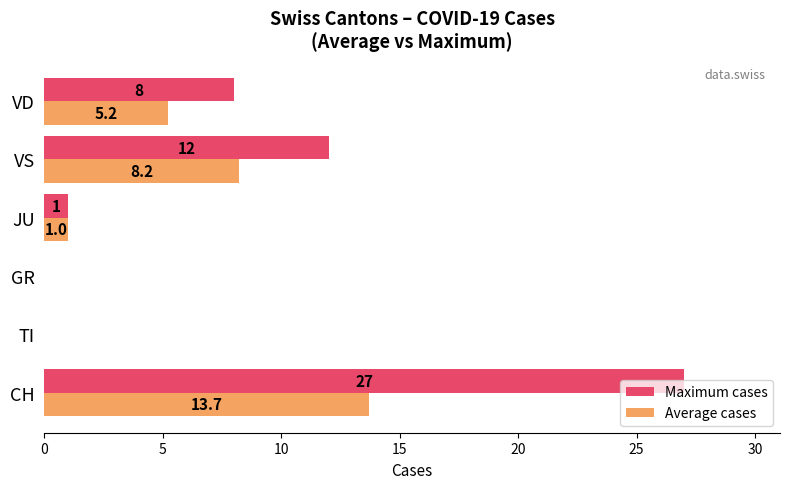

Which series changed the most between CH and JU?

Maximum cases